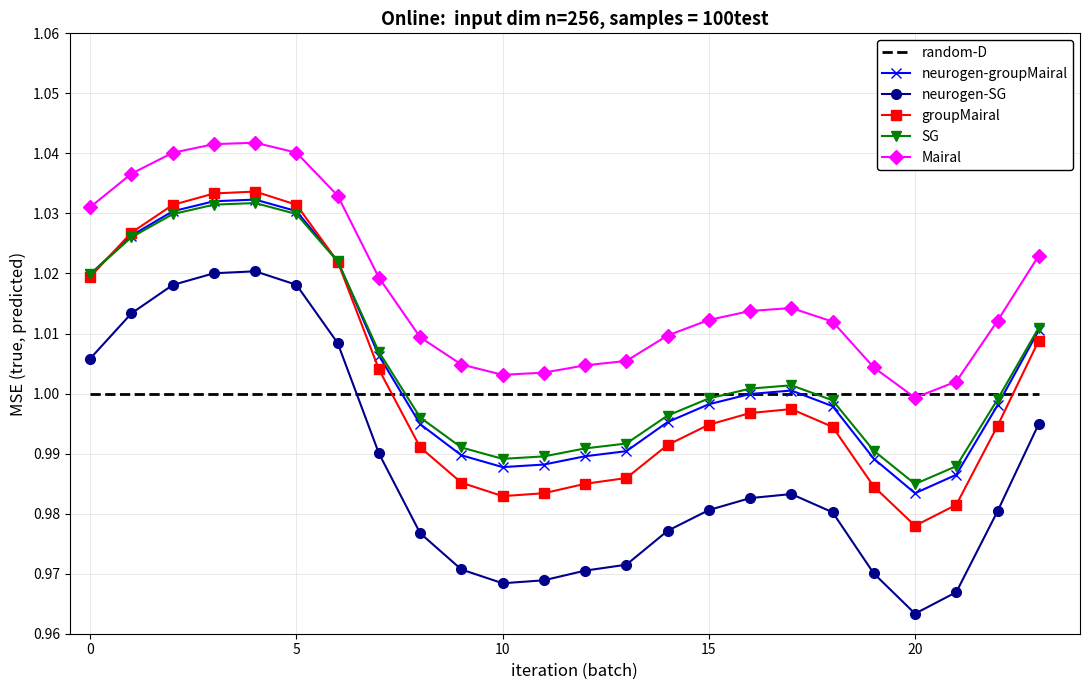

True or false: random-D and neurogen-SG cross at least once.

True